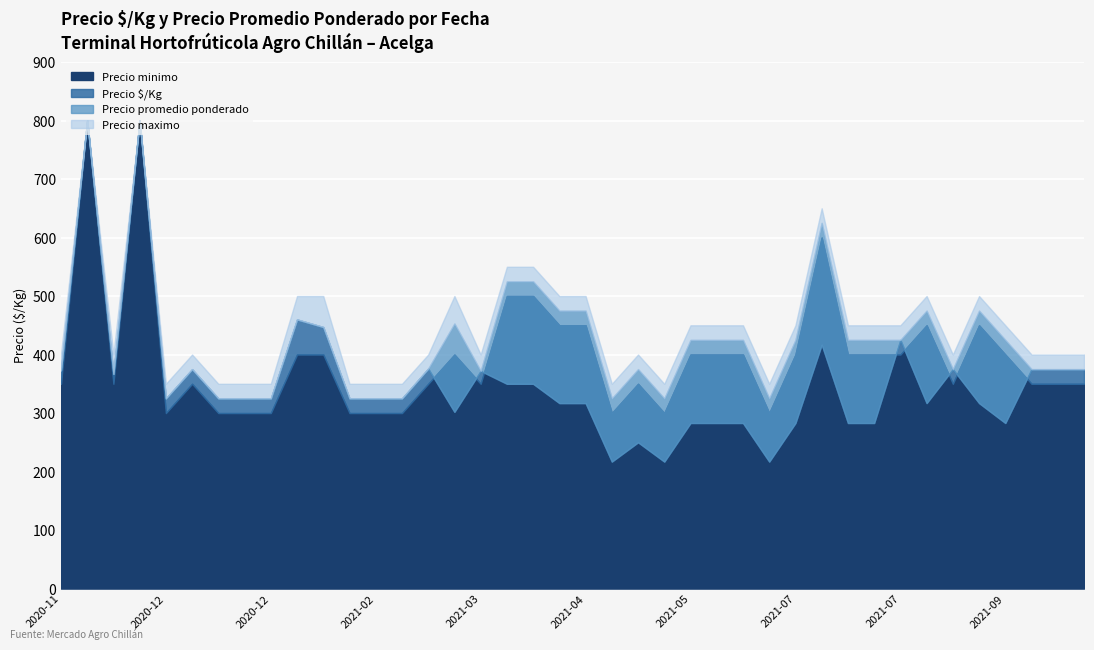

How many categories are shown in the chart?

40